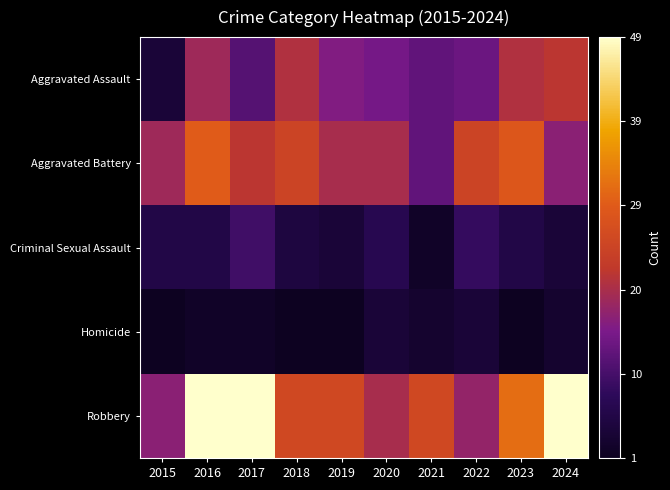

Which has a higher value, 2021 or 2022?

2022